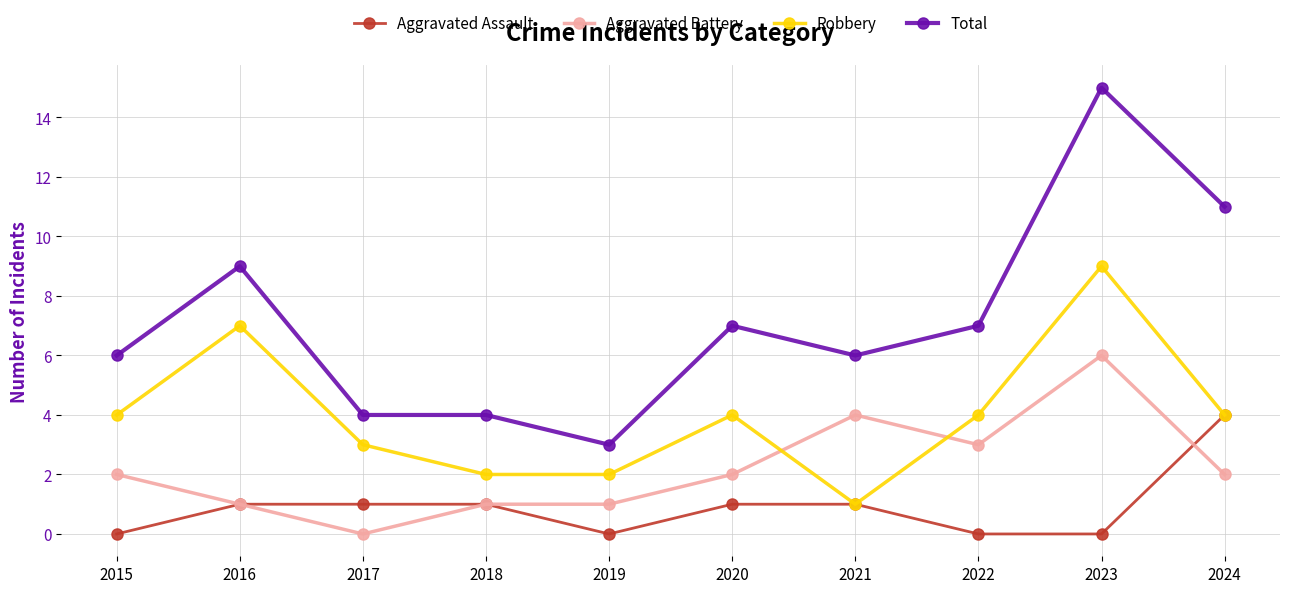

Which category has the highest value in the Robbery series?

2023